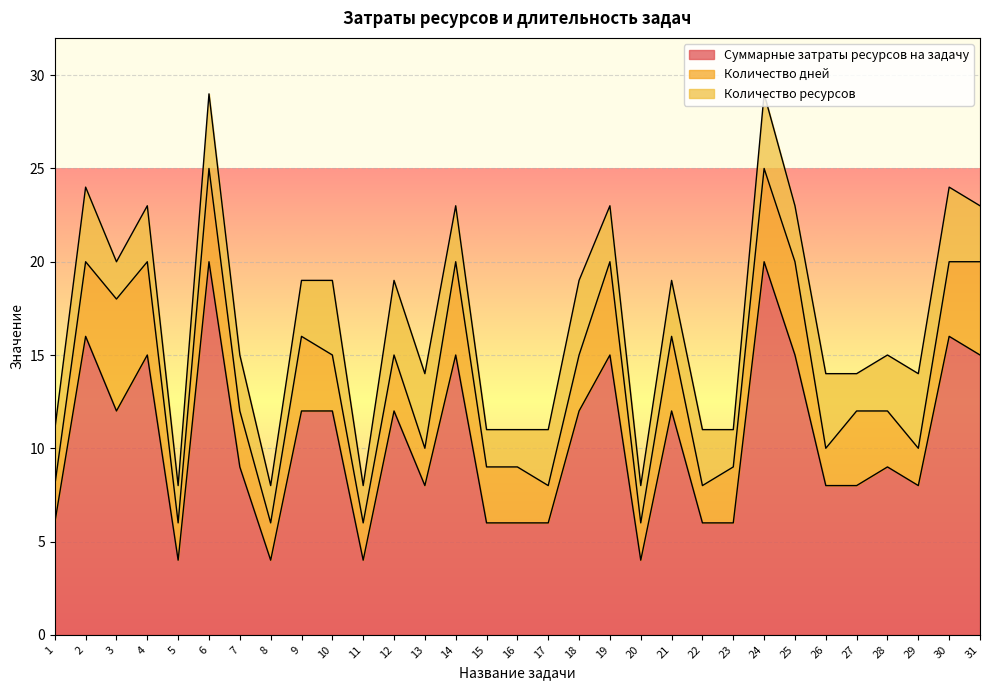

How many values in the Количество ресурсов series are below 3?

9